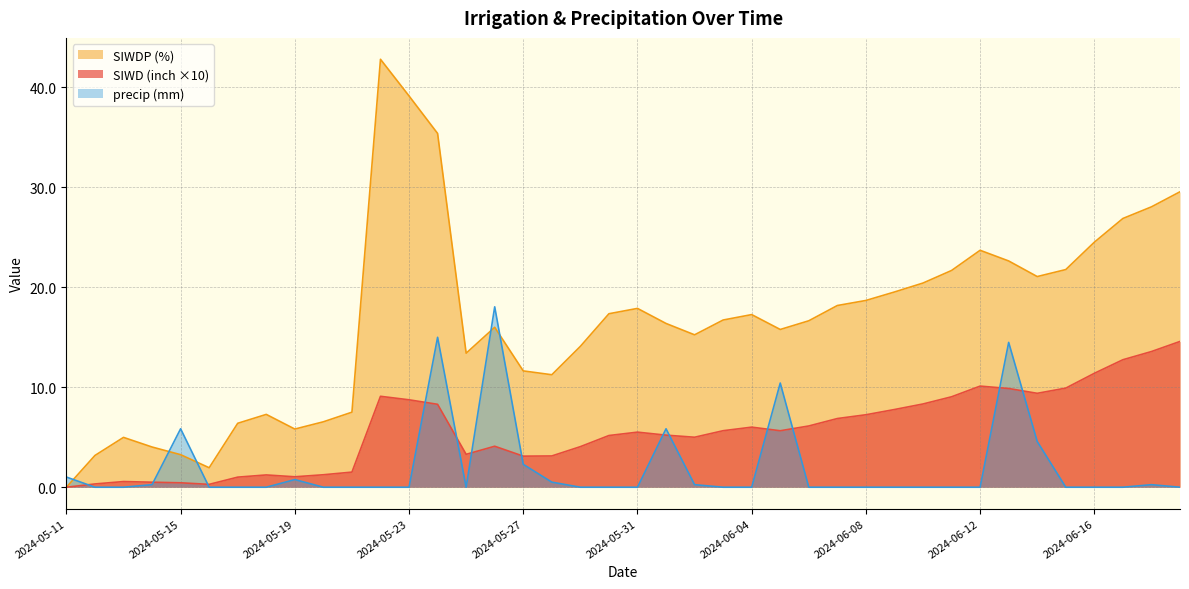

What is the label of the 18th point from the right?

2024-06-02